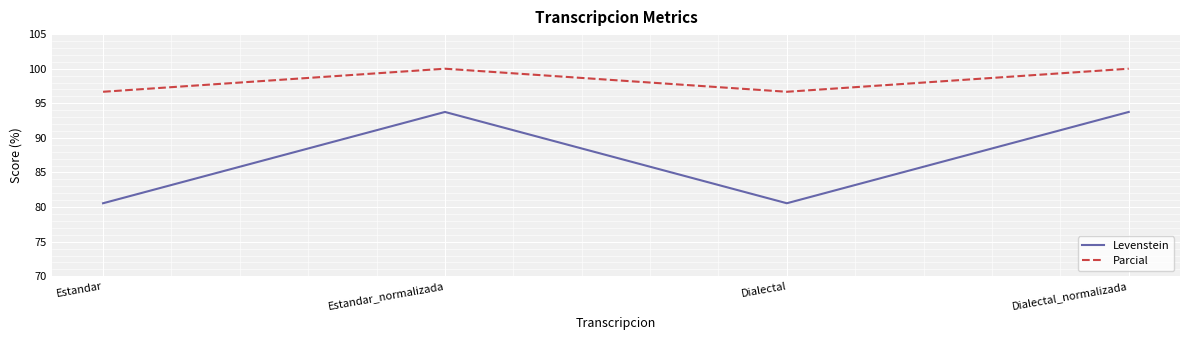

What is the average value of the Levenstein series?

87.2